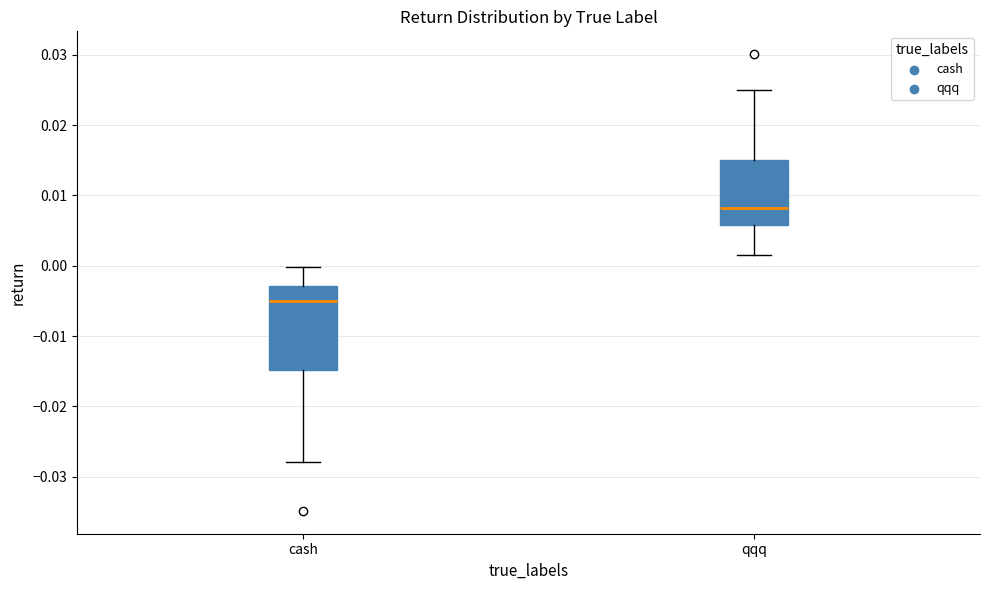

Reading left to right, read every box against the y-axis: the position of its median line, the range the box covers, and the ends of its whiskers. The values are not printed on the chart, so give them approximately, as read against the axis.

cash: median -0.005, box -0.015 to -0.003, whiskers -0.028 to 0.000
qqq: median 0.008, box 0.006 to 0.015, whiskers 0.001 to 0.025